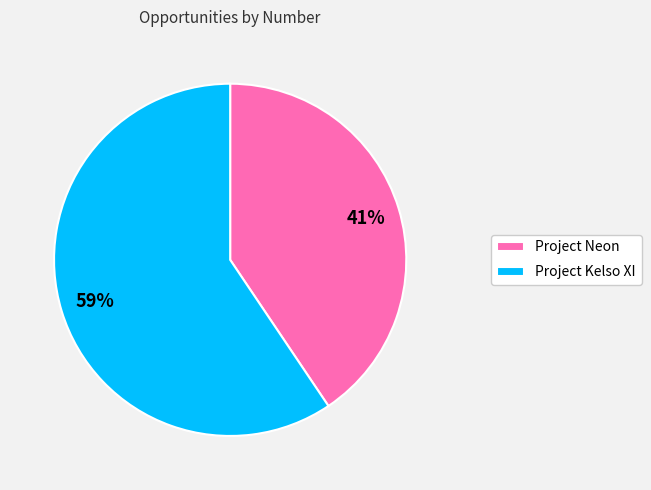

Which slice is the largest?

Project Kelso XI